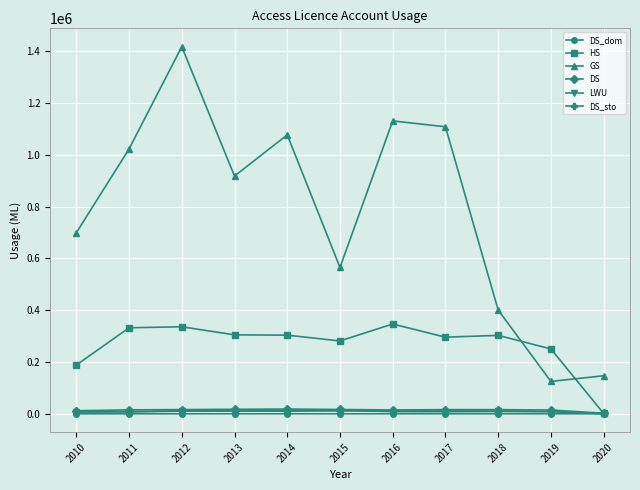

What is the difference between the second highest and minimum values in the DS_sto series?

12211.3